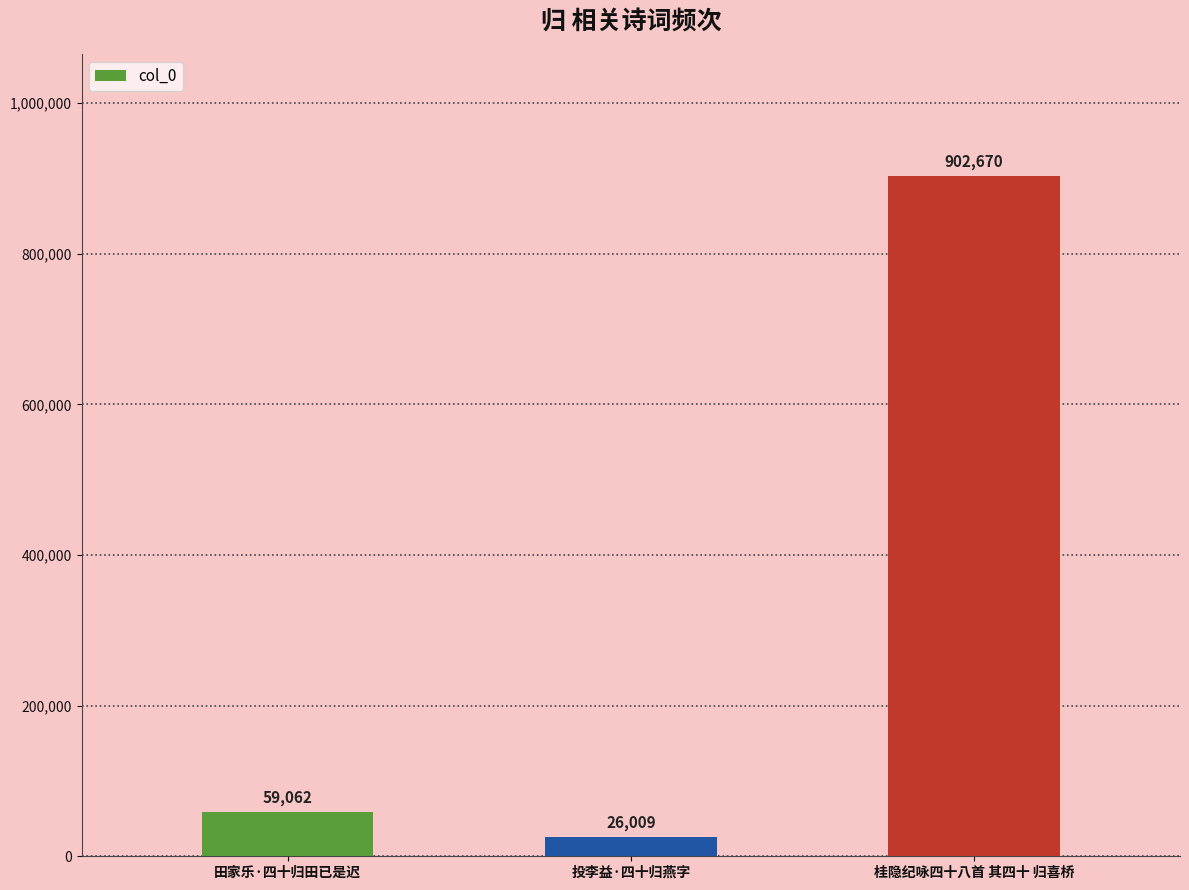

What is the label of the 2nd bar from the right?

投李益·四十归燕字